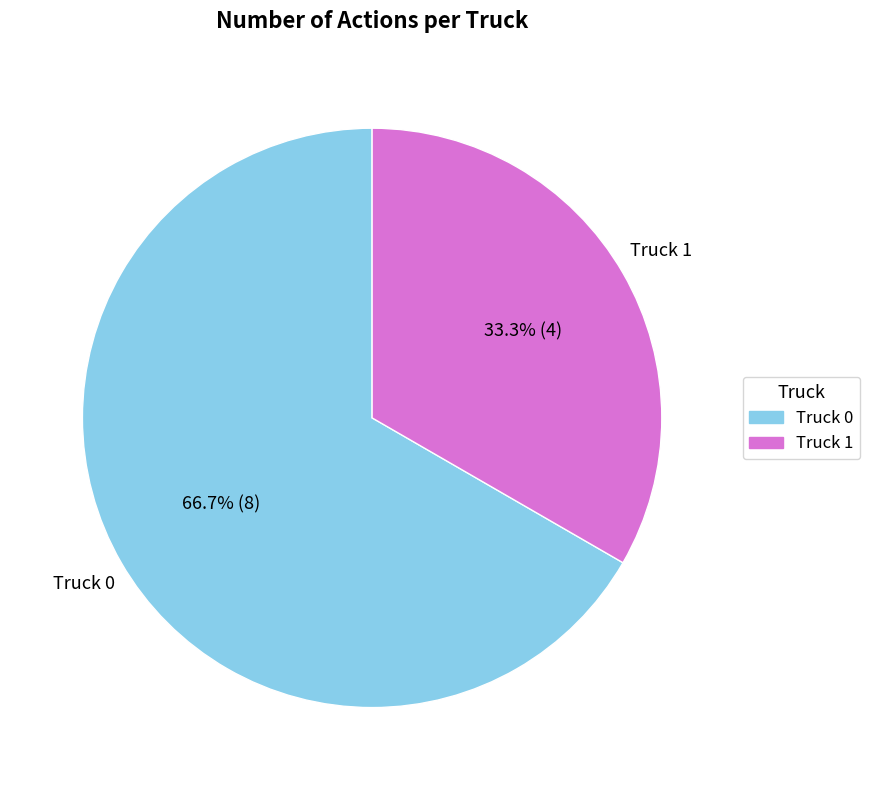

Count the number of slices in the pie.

2